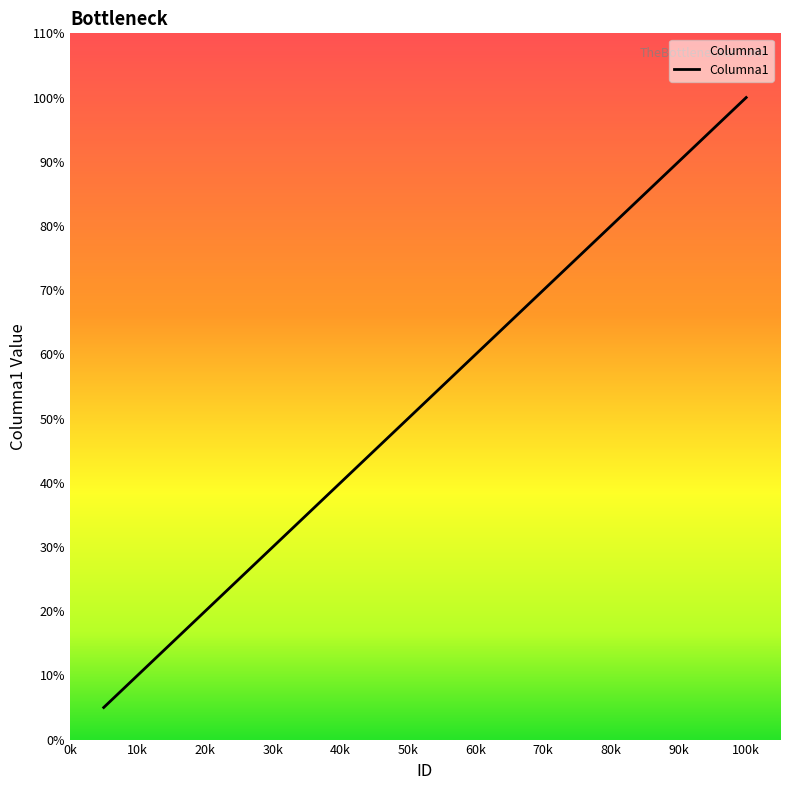

Where does the data first go above 11?

60k